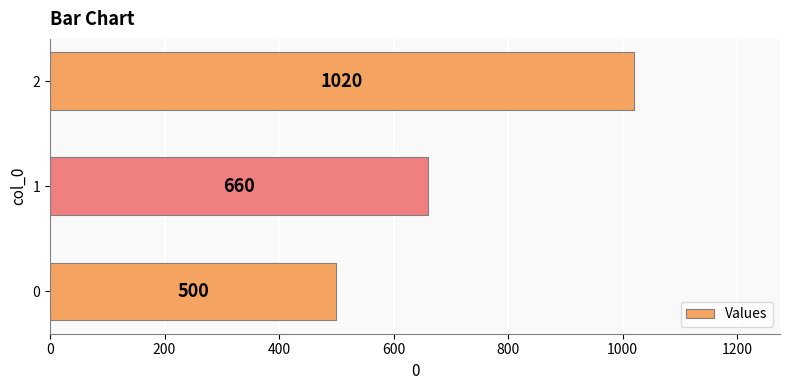

How many values are between 500 and 1020?

3